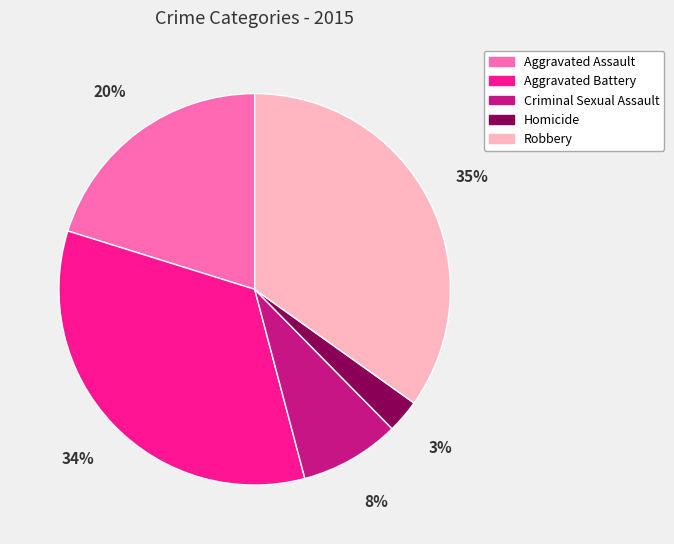

True or false: Robbery accounts for 41% of the total.

False